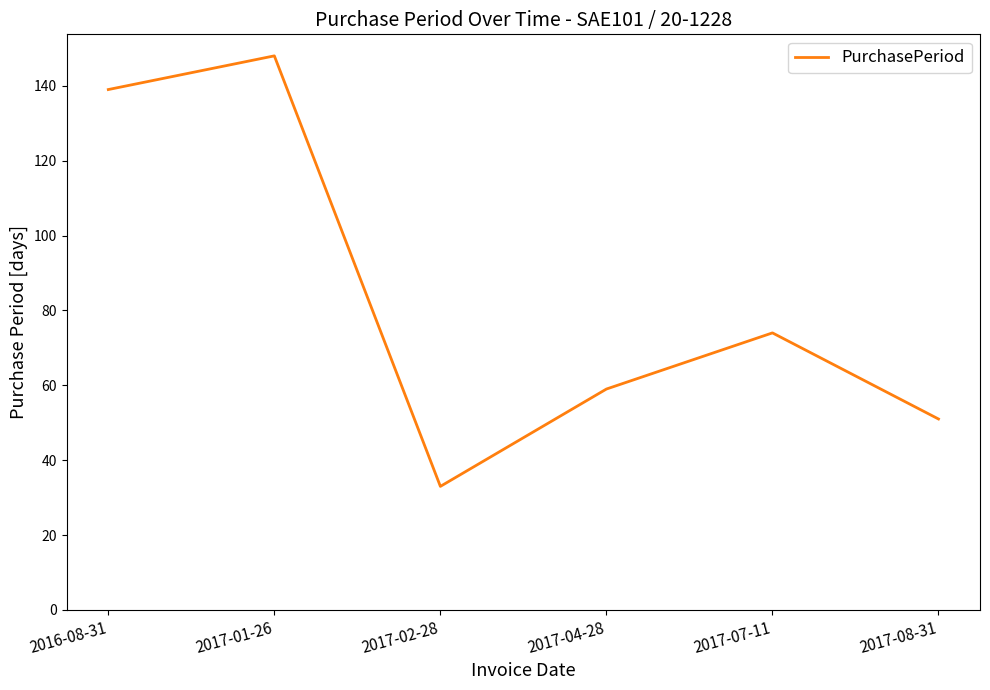

Where does the data first go above 74?

2016-08-31